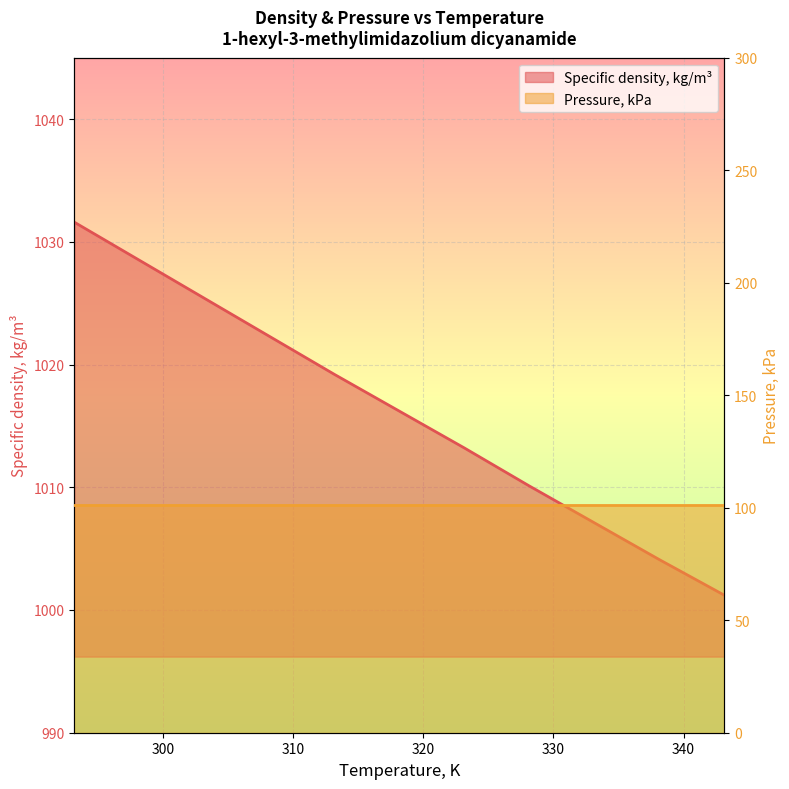

Approximately how many times larger is the value at 328.15 compared to 338.15?

1.0